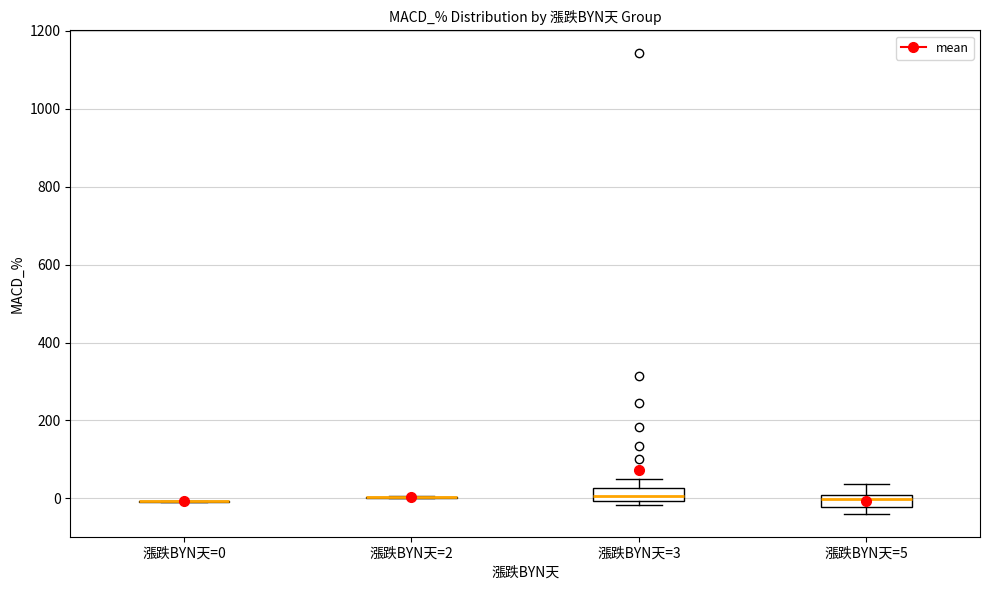

Where is the upper edge of the box for 漲跌BYN天=5 on the y-axis? The values are not printed on the chart, so give them approximately, as read against the axis.

0